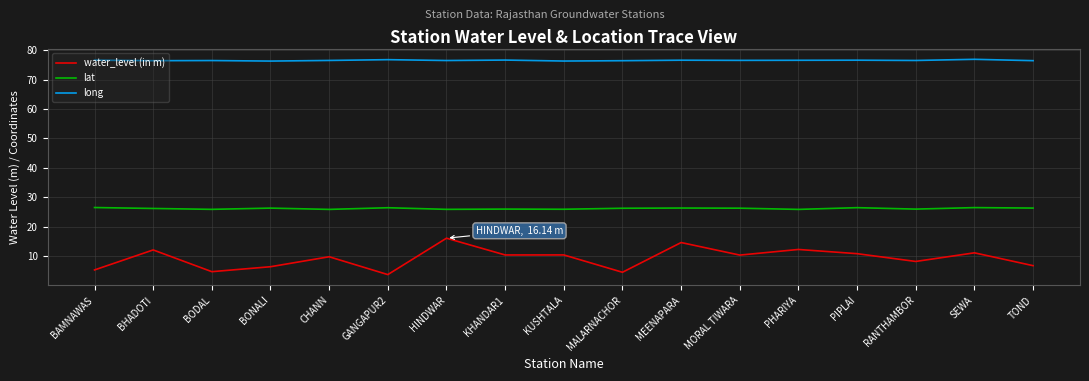

Read the lat value at PHARIYA.

25.9